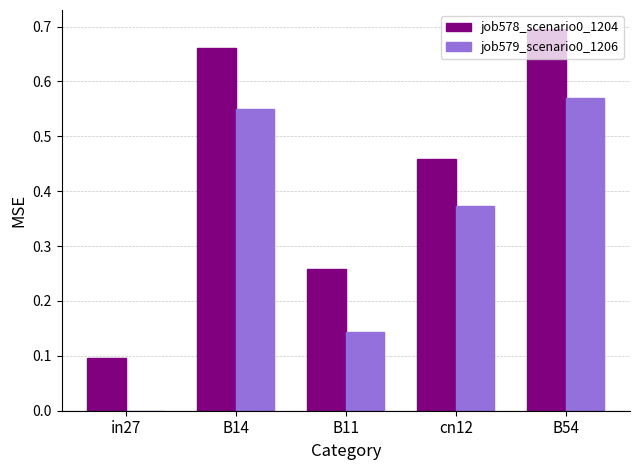

At which label does job579_scenario0_1206 reach its peak?

B54